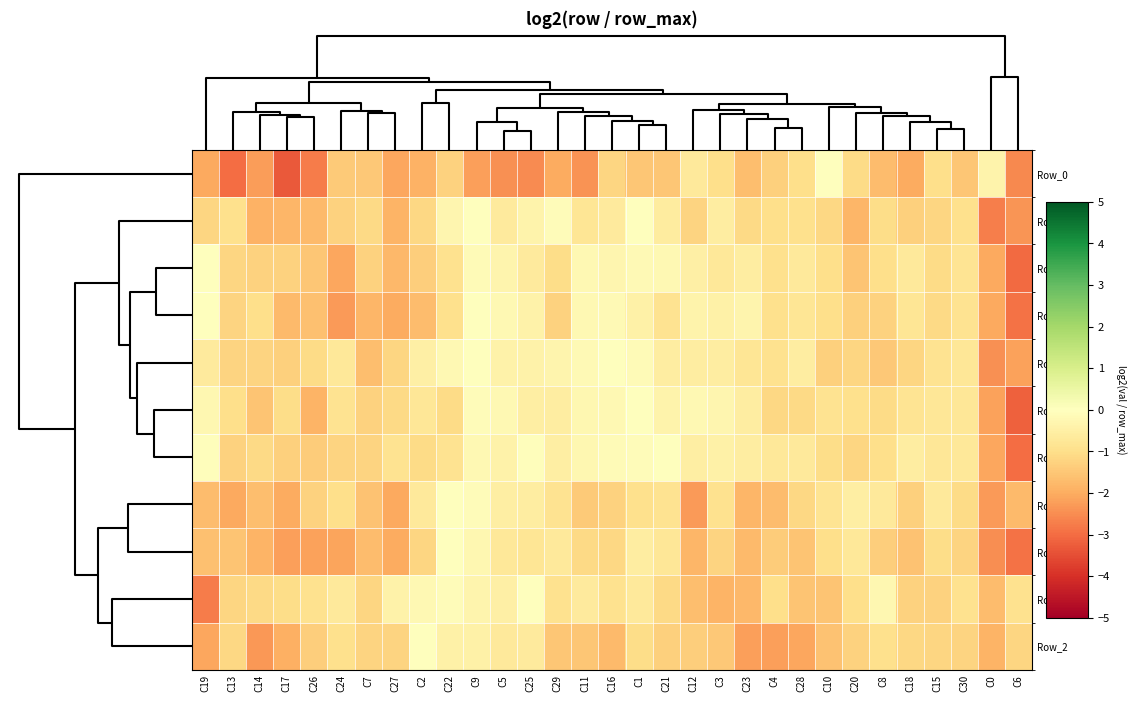

Rank the series by their maximum value, from highest to lowest.

Row_0, Row_5, Row_9, Row_10, Row_6, Row_7, Row_8, Row_3, Row_4, Row_1, Row_2